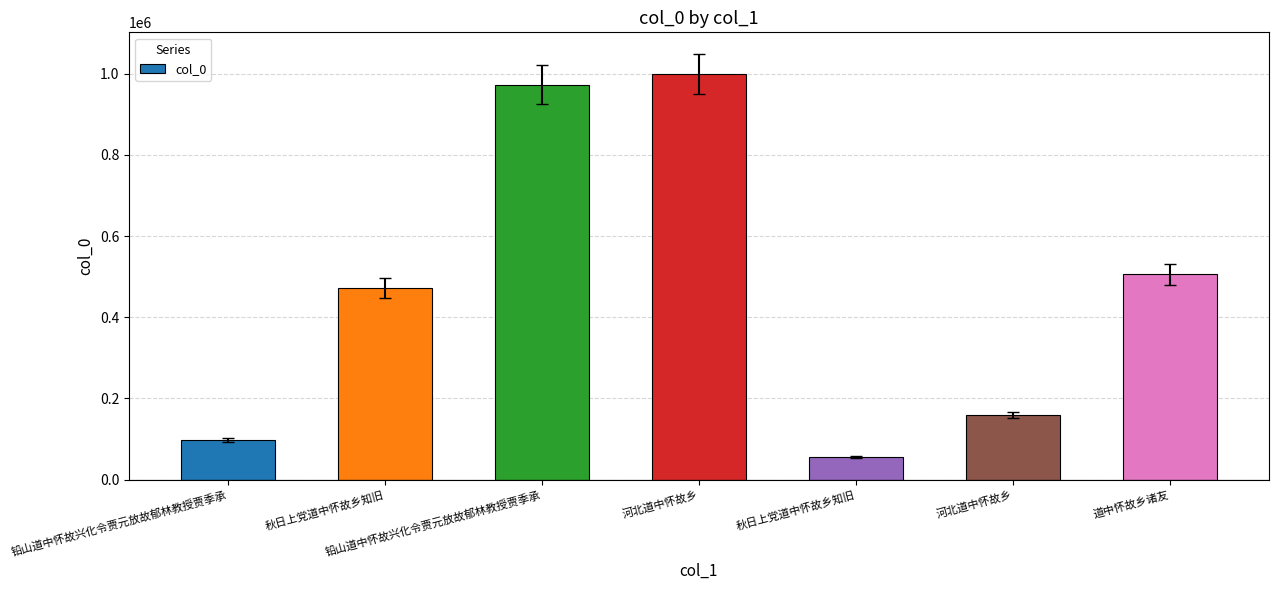

Count the number of data series in this chart.

1